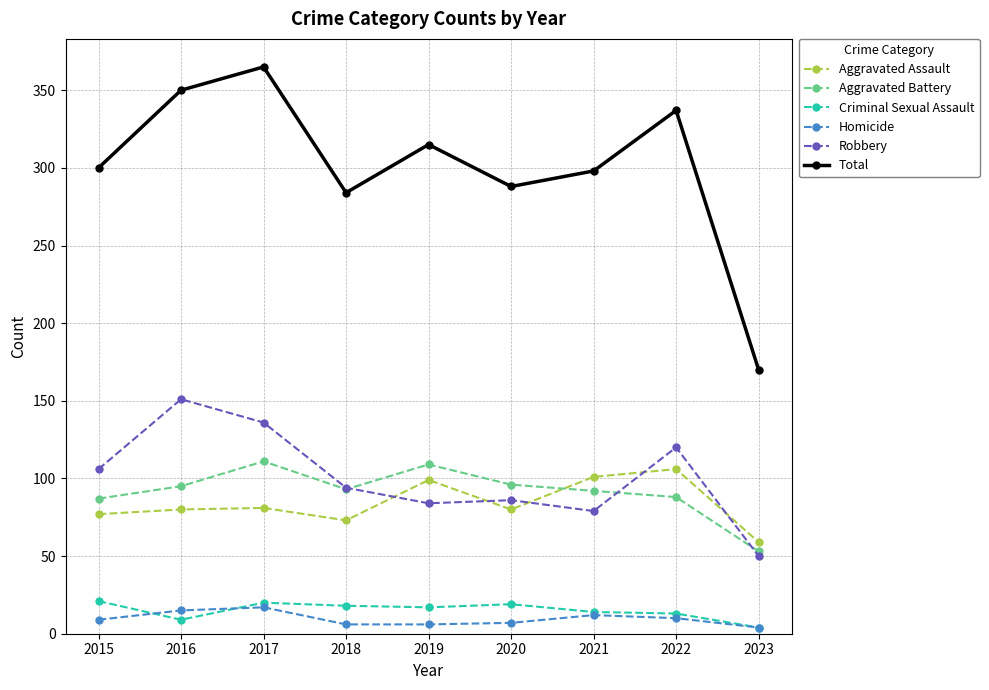

Read the Aggravated Assault value at 2016.

80